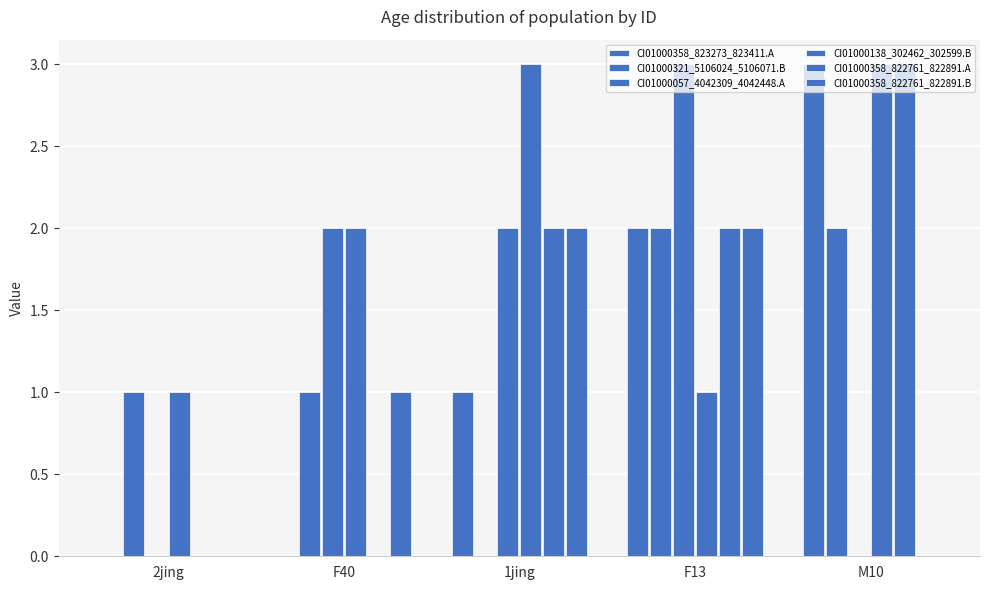

What is the difference between the CI01000057_4042309_4042448.A values at F13 and F40?

1